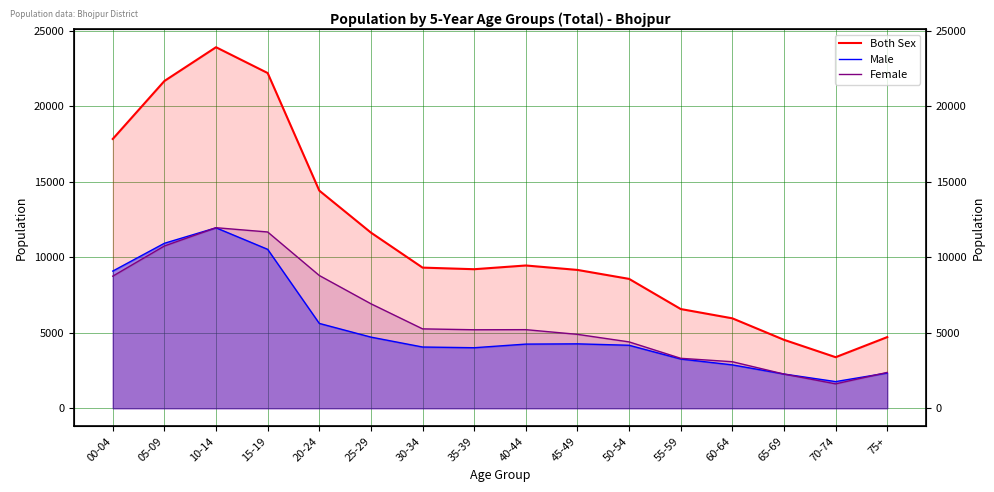

What is the total value across all series at 65-69?

9064